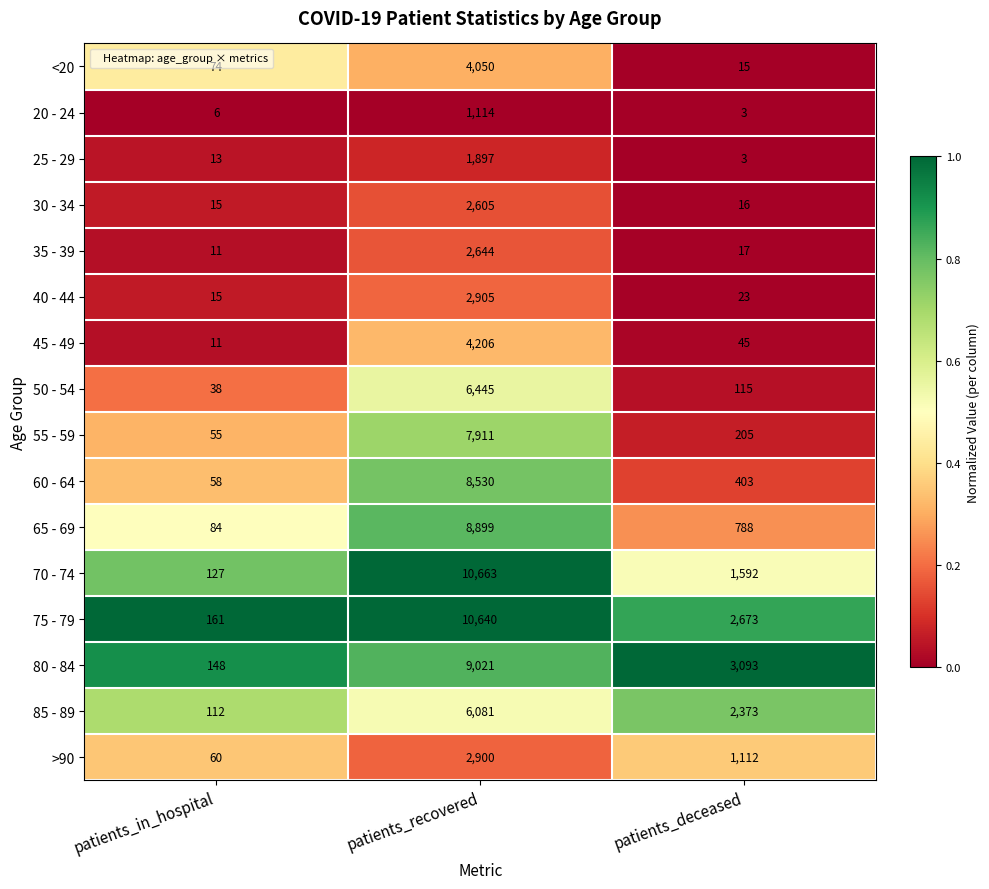

What is the difference between the maximum and minimum values in the 55 - 59 series?

7856